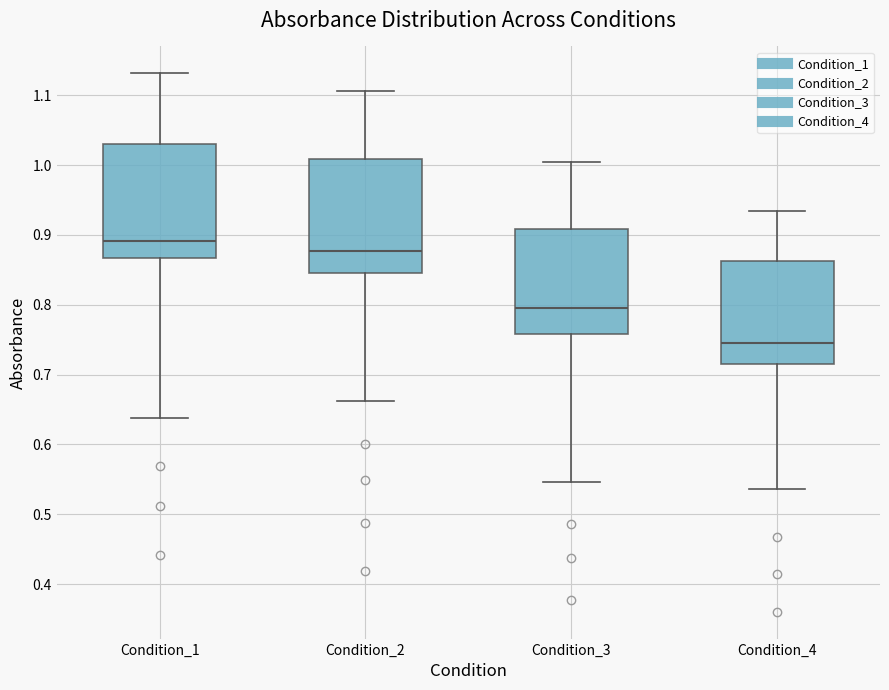

Which box has the highest median line?

Condition_1